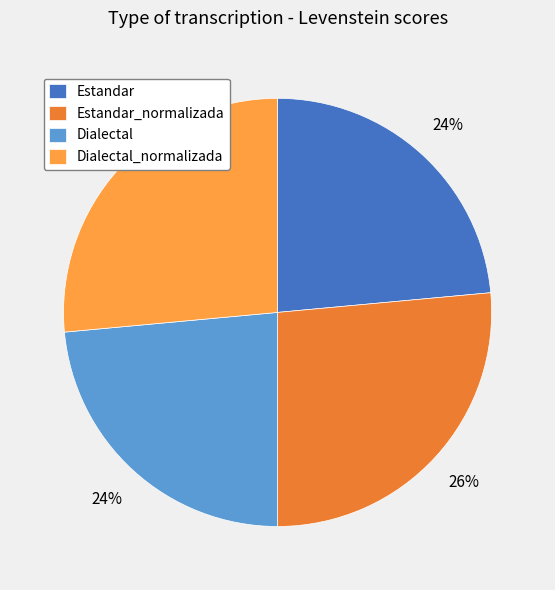

Approximately how many times larger is the value at Dialectal_normalizada compared to Estandar?

1.1